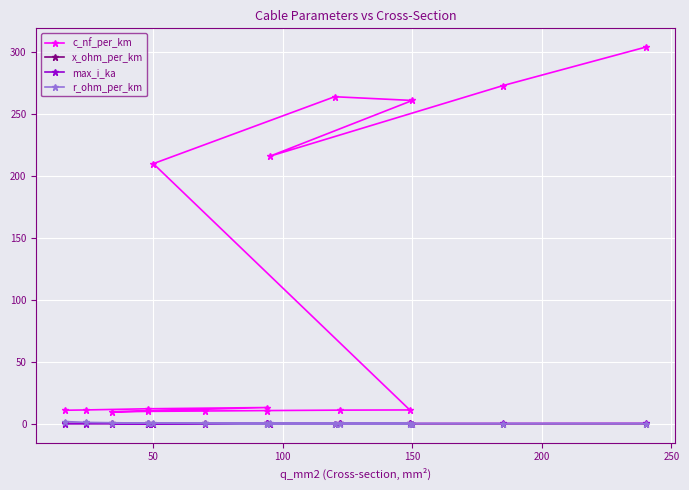

In x_ohm_per_km, how many points are higher than both neighbors (excluding endpoints)?

2